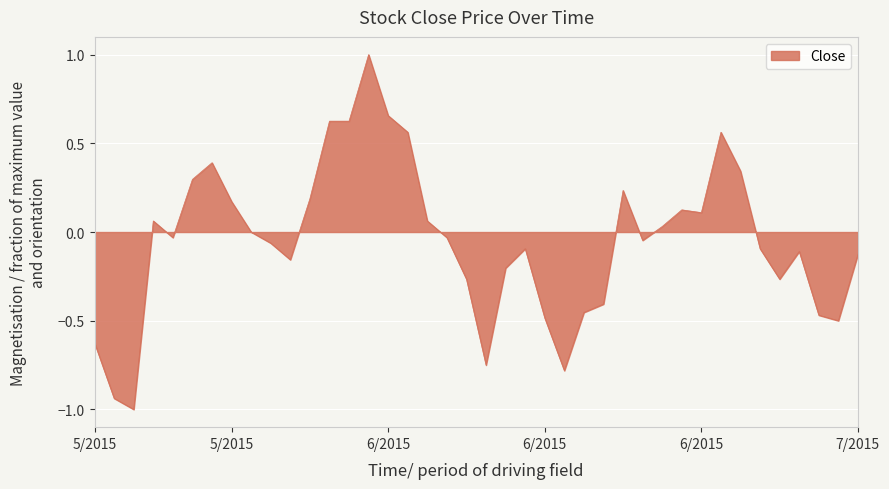

What is the difference between the maximum and minimum values?

2.0